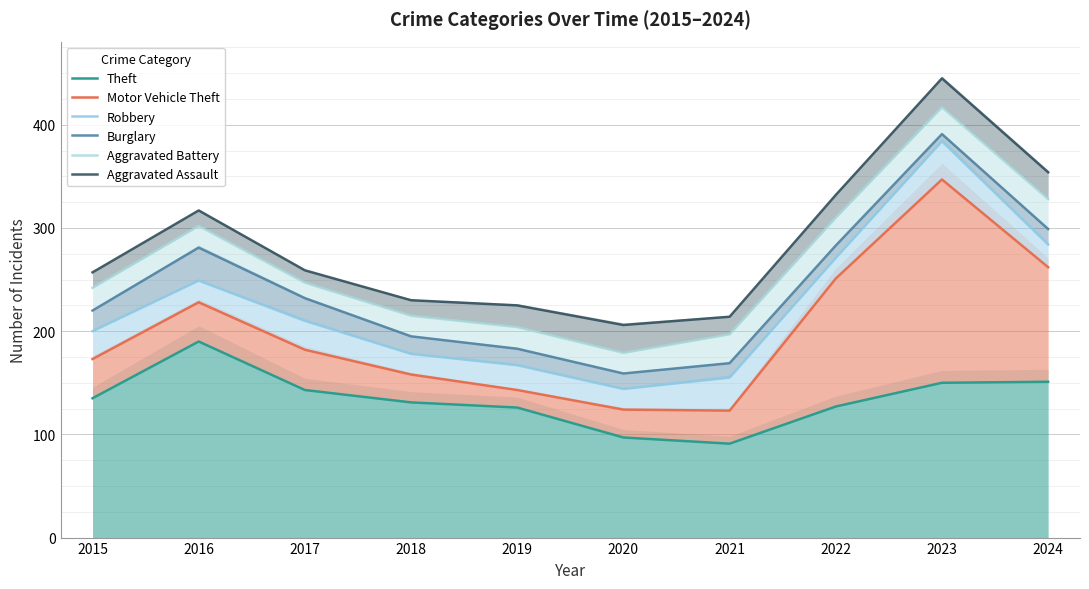

At which category does Robbery reach its first local valley?

2020